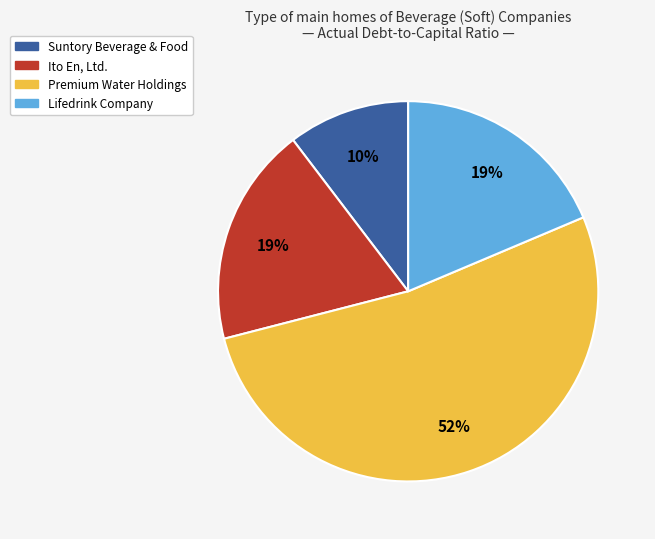

Is there any slice that represents more than half of the pie?

Yes